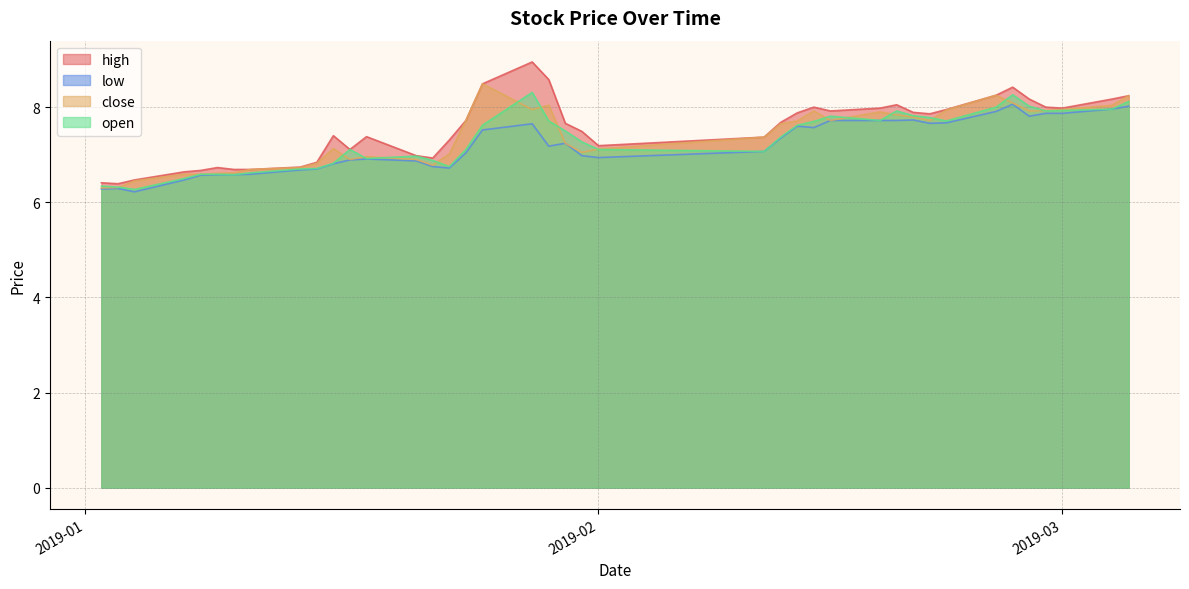

Is the value of high at 2019-01-15 greater than the value of low at 2019-01-03?

Yes